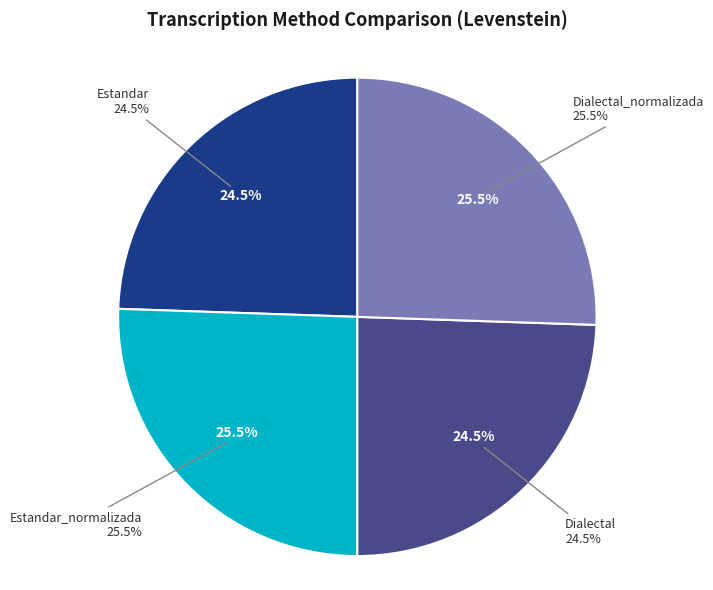

Which category has the smallest portion of the pie?

Estandar